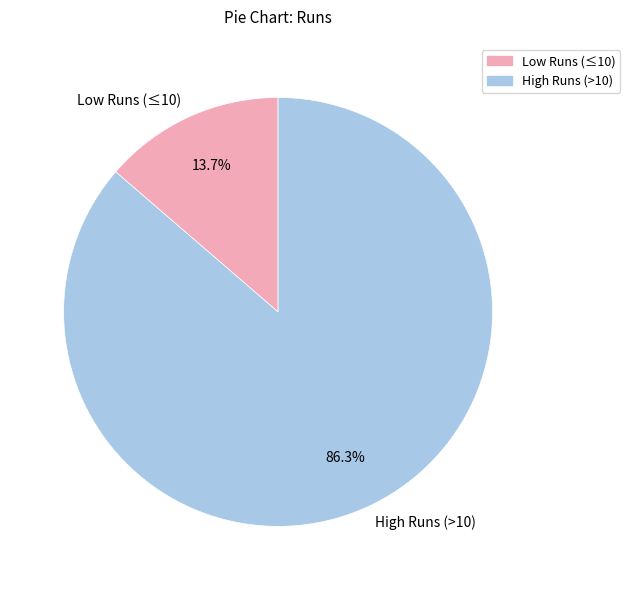

Rank the categories by value from highest to lowest.

High Runs (>10), Low Runs (≤10)